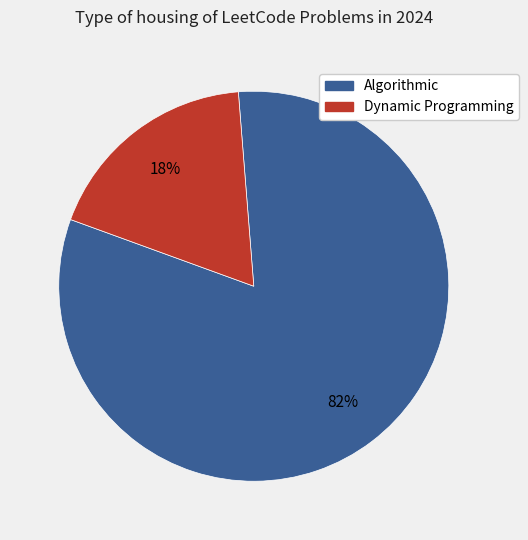

To the nearest percent, what is the average slice percentage?

50%